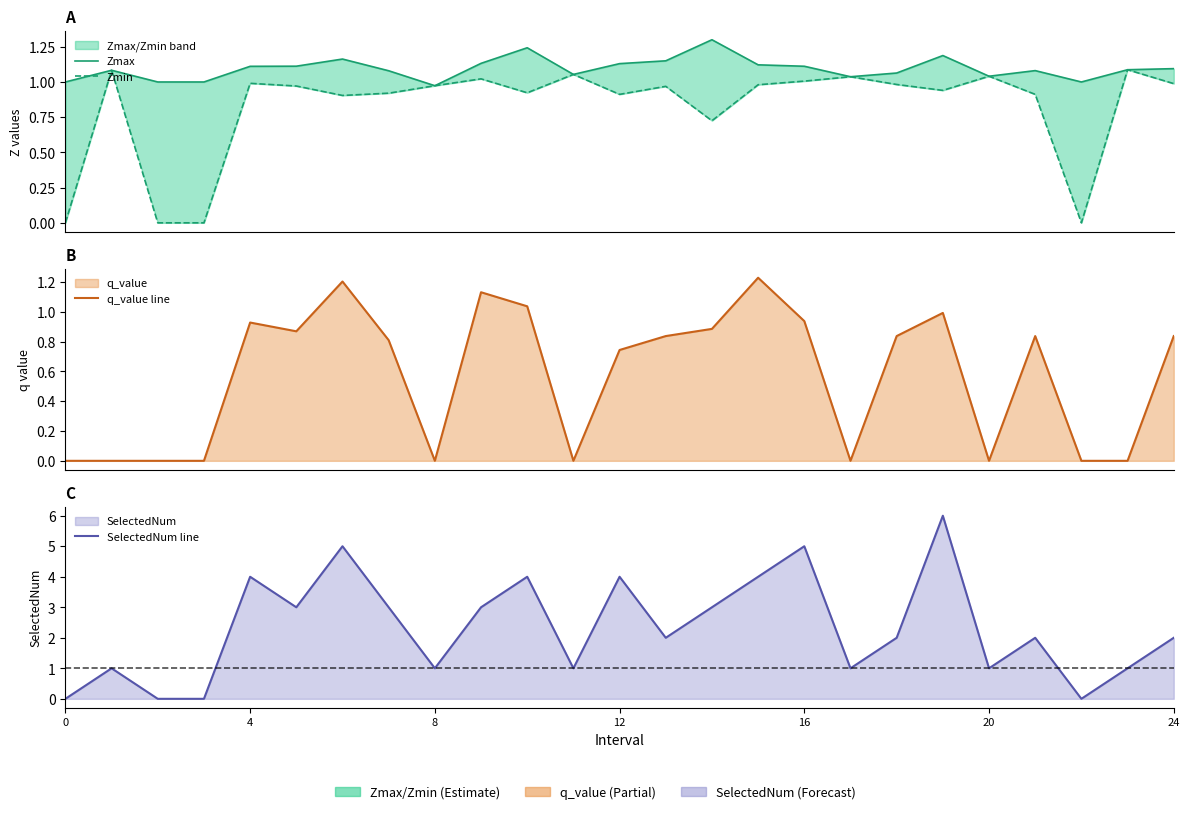

How many positive values does the SelectedNum line series have?

21